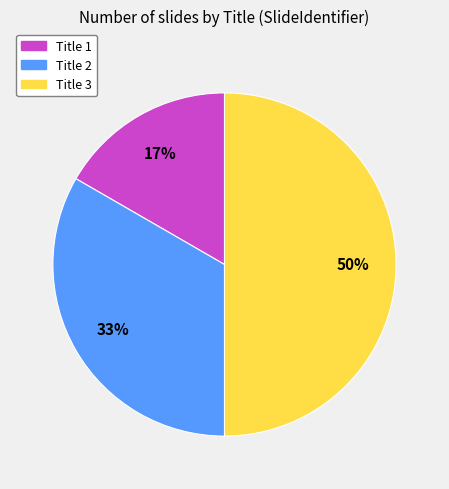

To the nearest percent, what is the combined percentage of Title 2 and Title 1?

50%